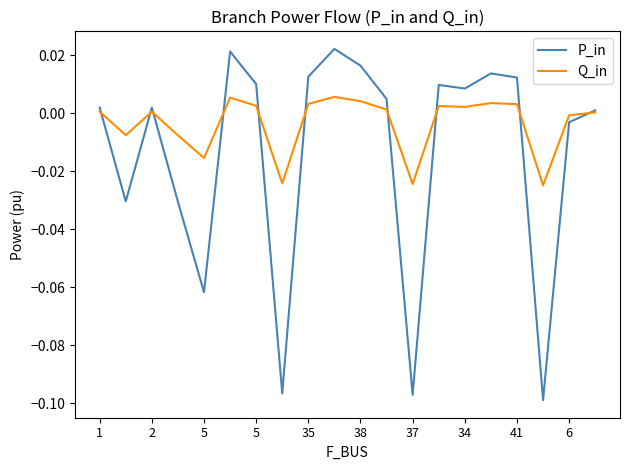

True or false: Q_in and P_in cross at least once.

True